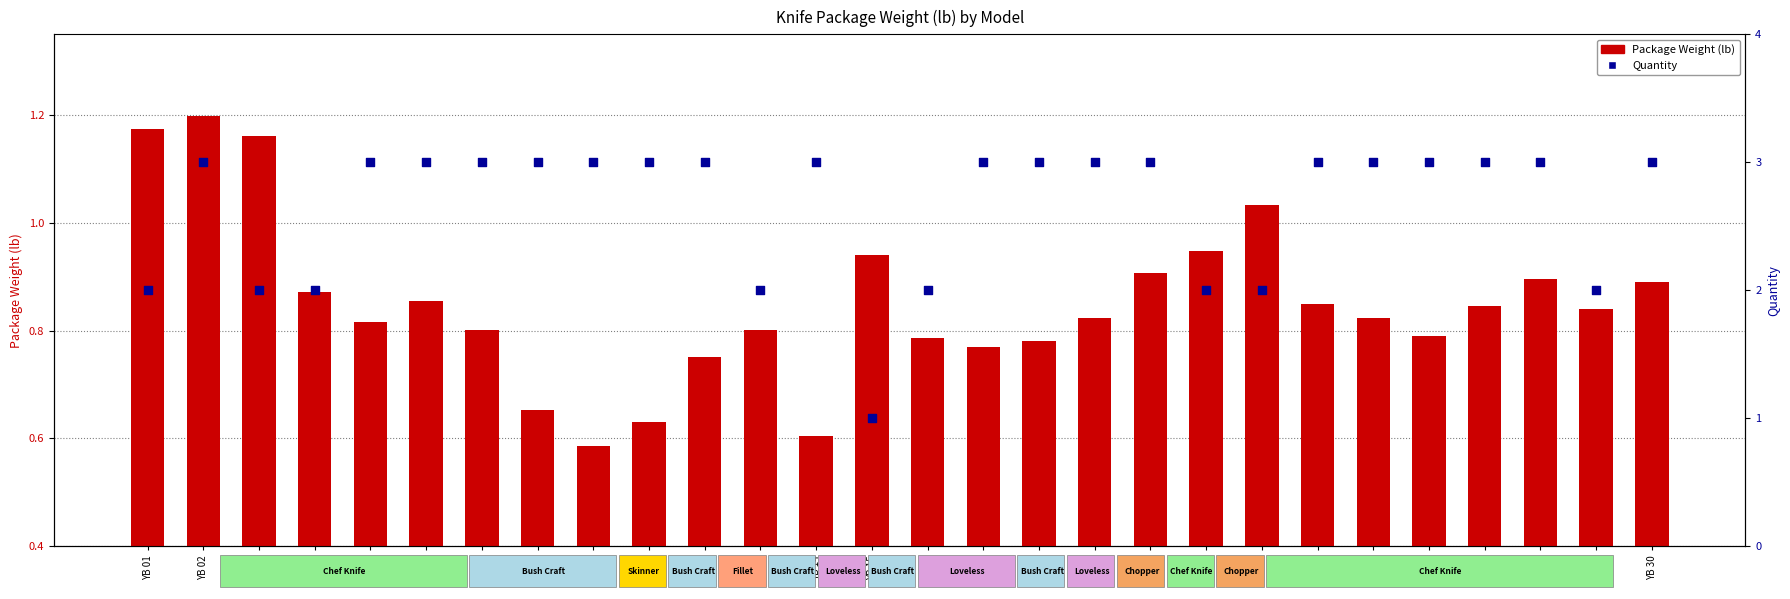

At which category is the sum across all series the highest?

YB 02